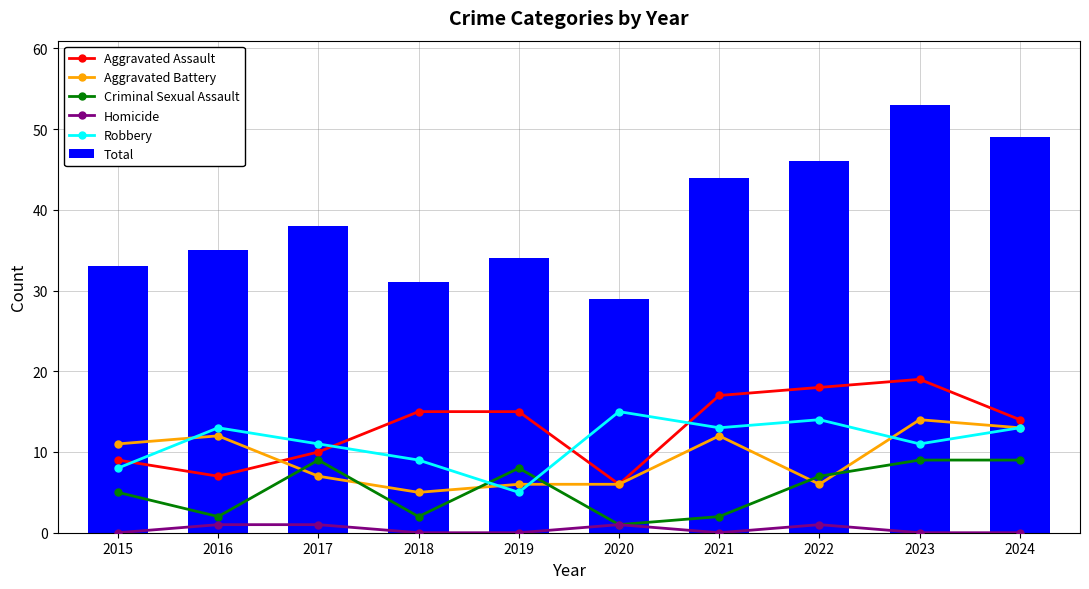

Is it true that Criminal Sexual Assault equals 1 at 2020?

True